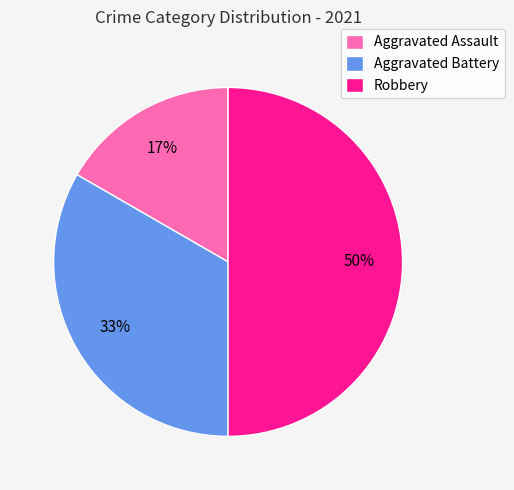

How many segments does this pie chart have?

3